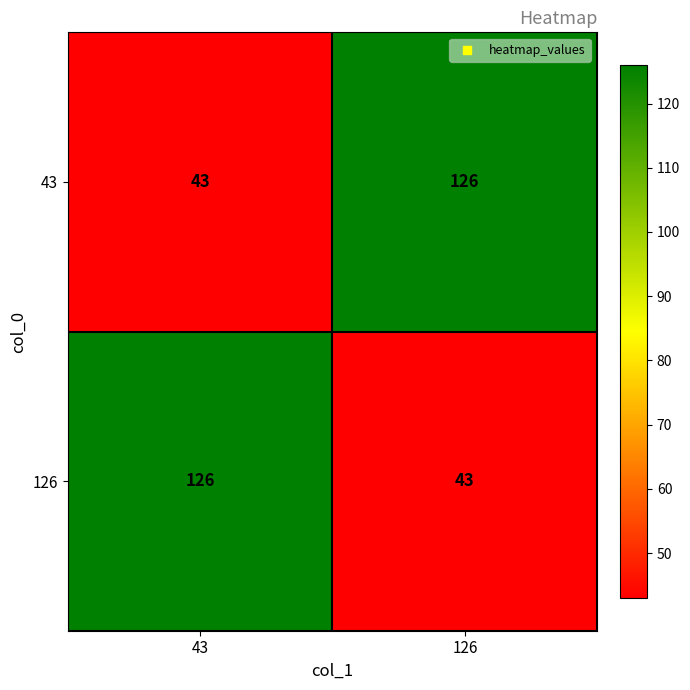

What is the maximum value for 126?

126